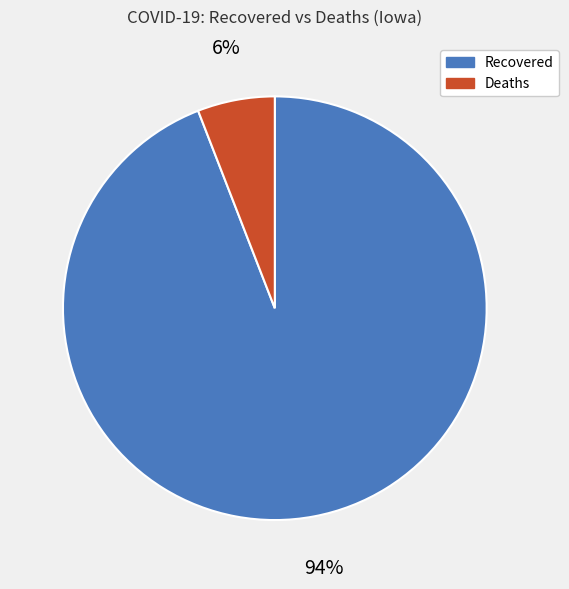

What percentage is the Recovered slice, to the nearest percent?

94%